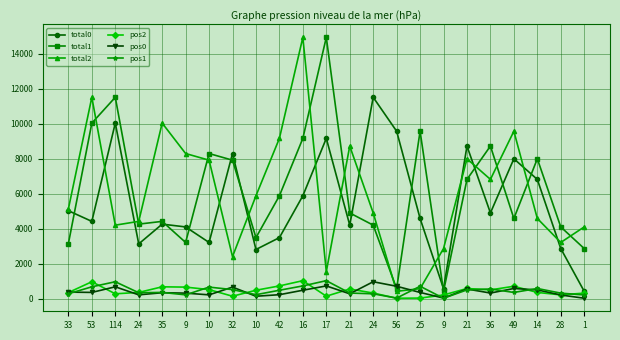

True or false: total2 has a value of 12674 at 21.

False